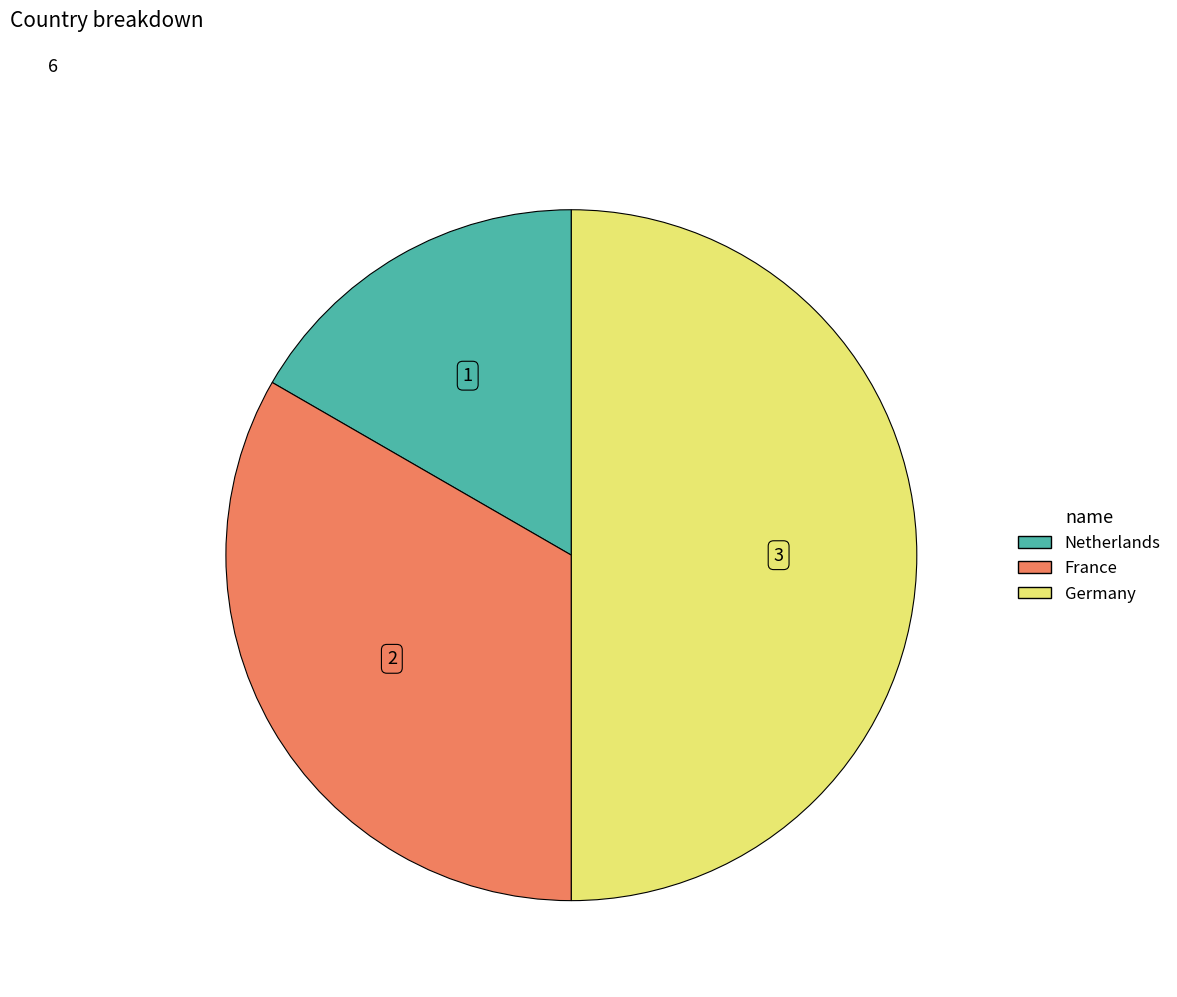

Which slice is the largest?

Germany